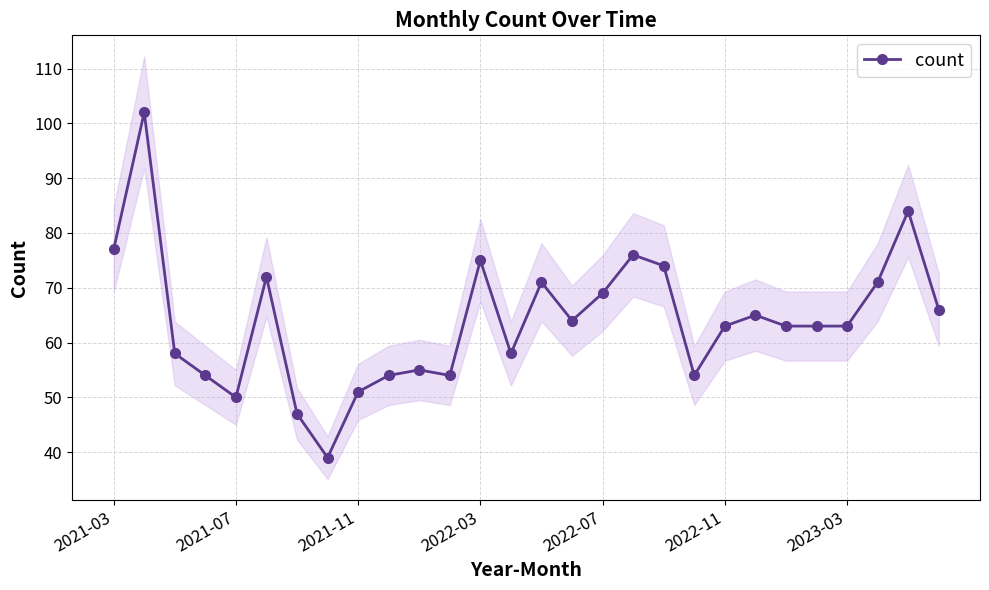

What is the greatest value displayed?

102